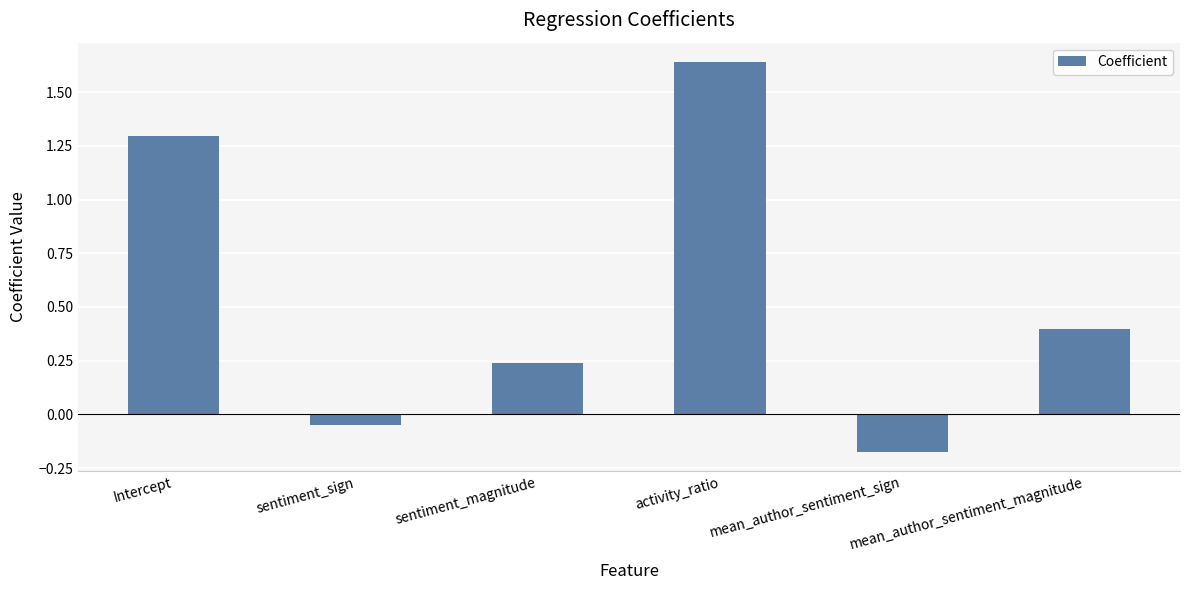

How many values are above zero?

4